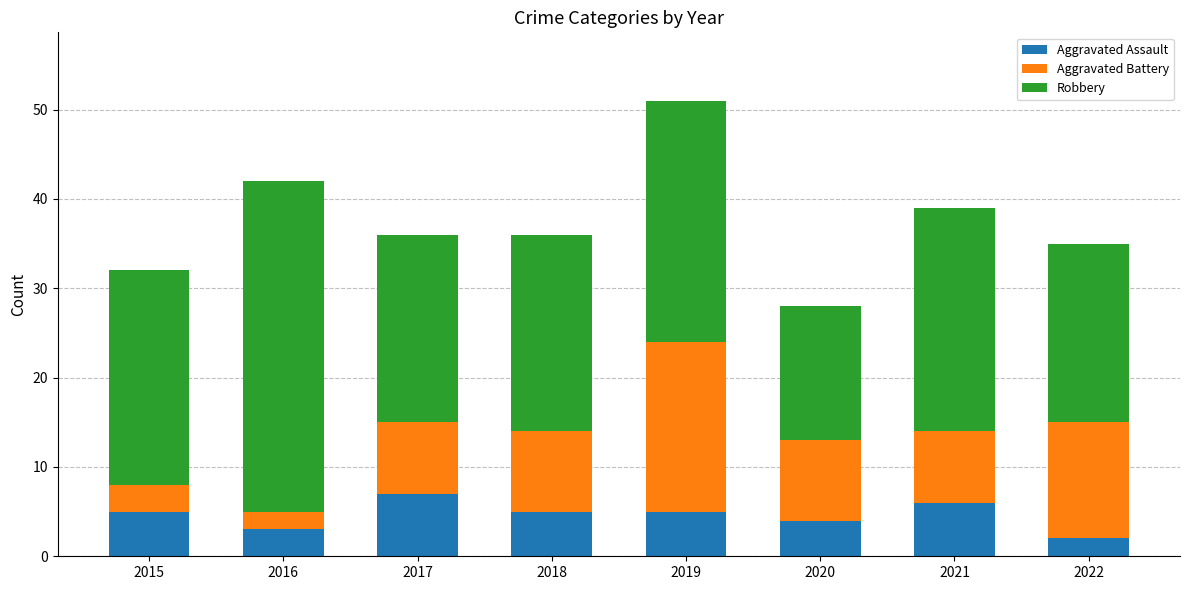

What is the difference between the second highest and minimum values in the Aggravated Assault series?

4